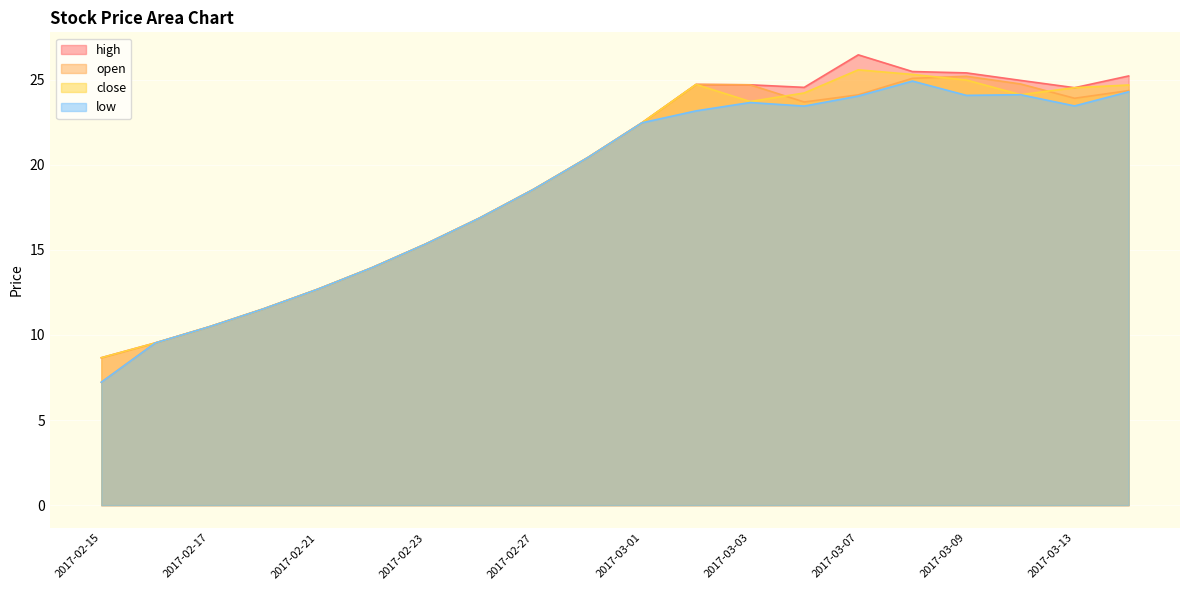

What is the sum of the low values at 2017-03-08 and 2017-02-22?

38.9